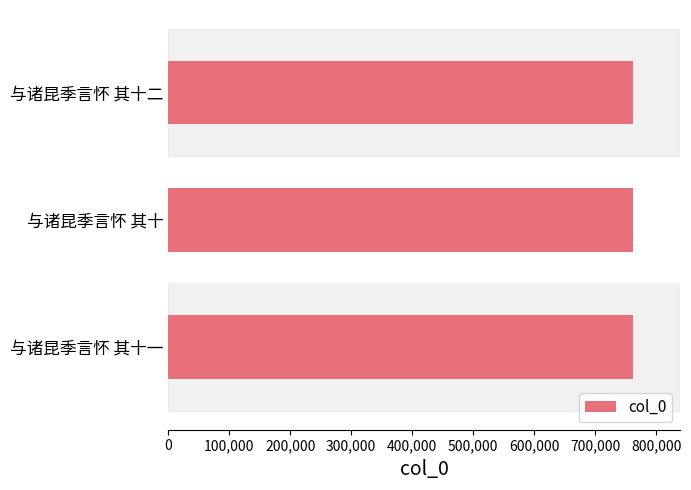

What is the sum of all values?

2287695